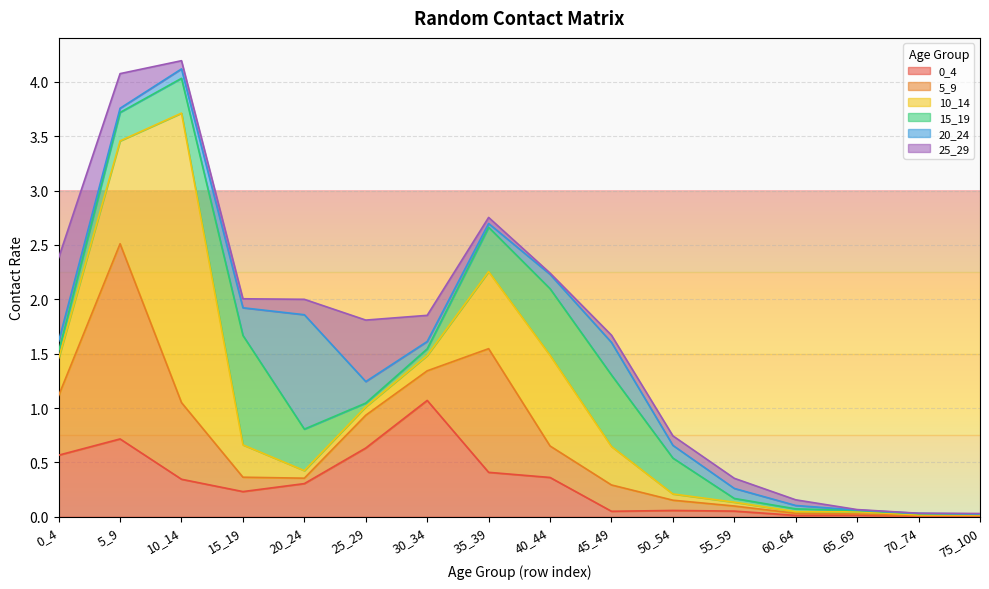

Does the chart display data point markers on the line(s)?

No